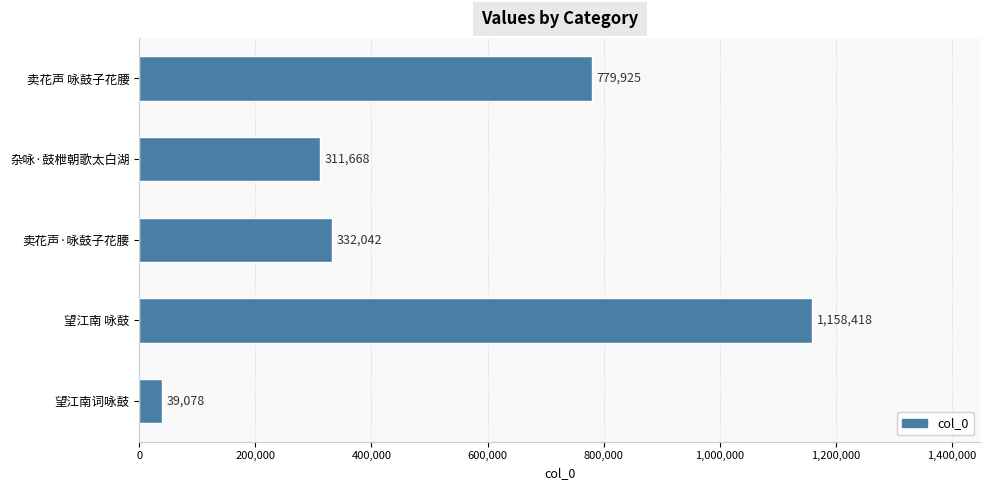

Reading bottom to top, what are all the values shown in this chart?

39078	1158418	332042	311668	779925